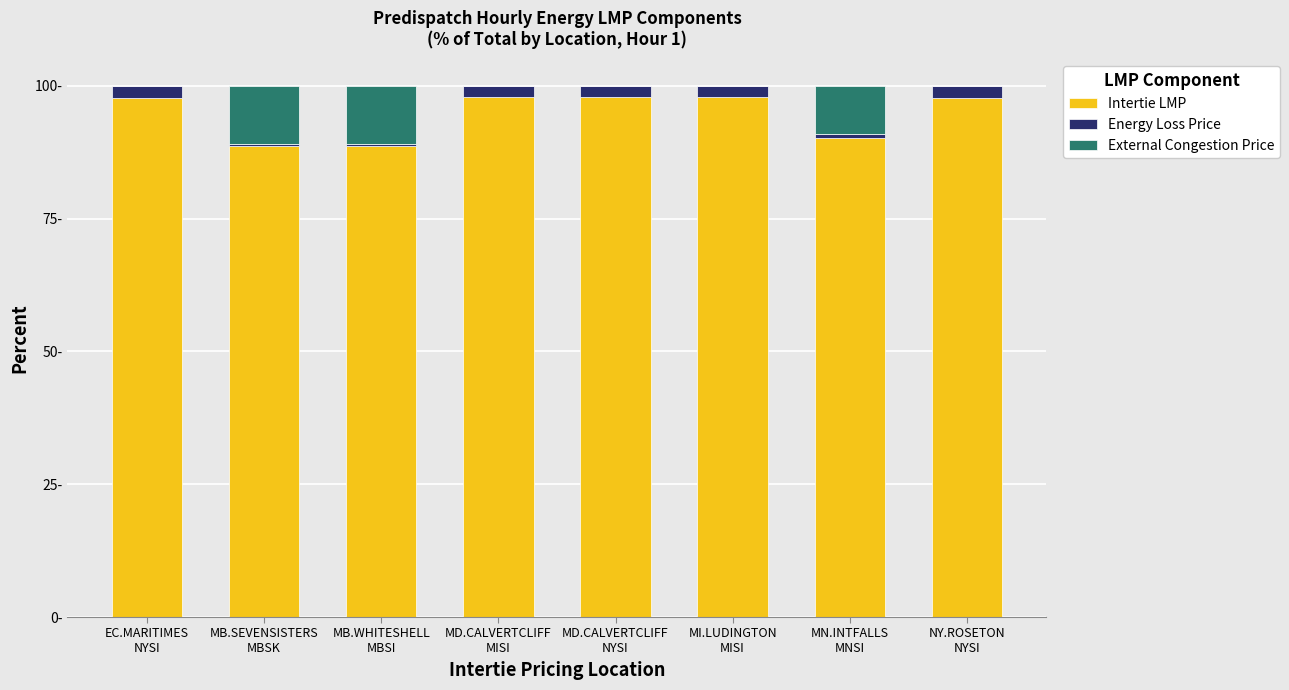

Rank the categories by Intertie LMP value from lowest to highest.

MB.SEVENSISTERS
MBSK, MB.WHITESHELL
MBSI, MN.INTFALLS
MNSI, EC.MARITIMES
NYSI, NY.ROSETON
NYSI, MI.LUDINGTON
MISI, MD.CALVERTCLIFF
MISI, MD.CALVERTCLIFF
NYSI